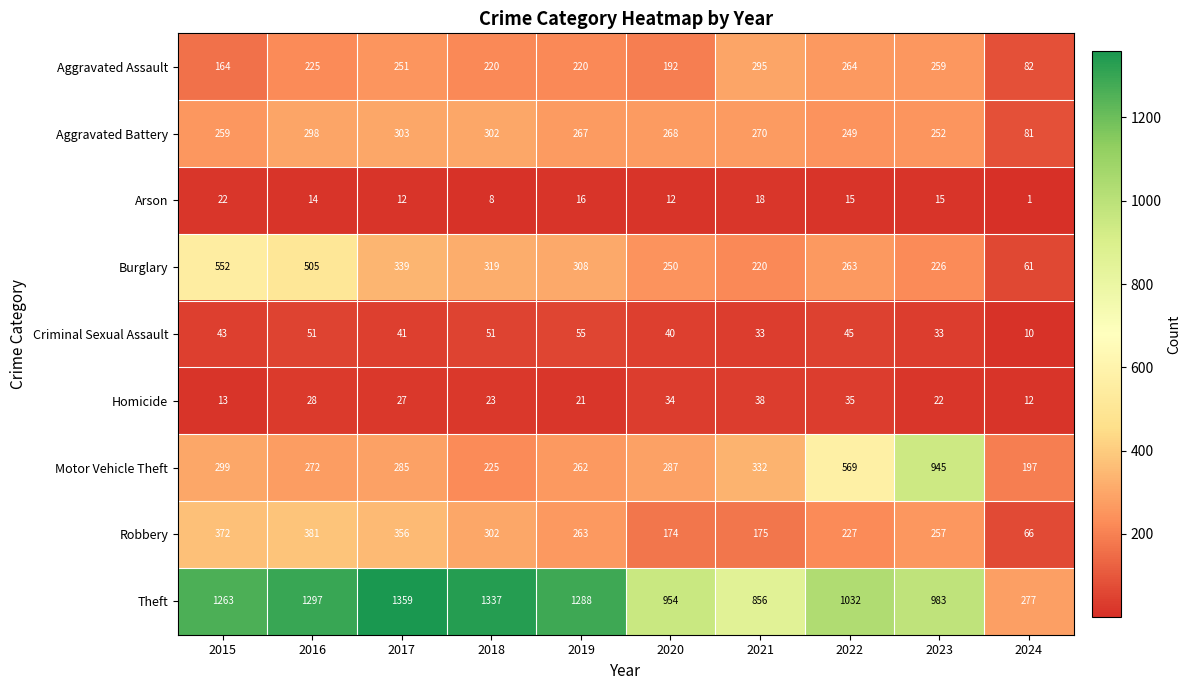

The Robbery series shows 141 at 2019. True or false?

False